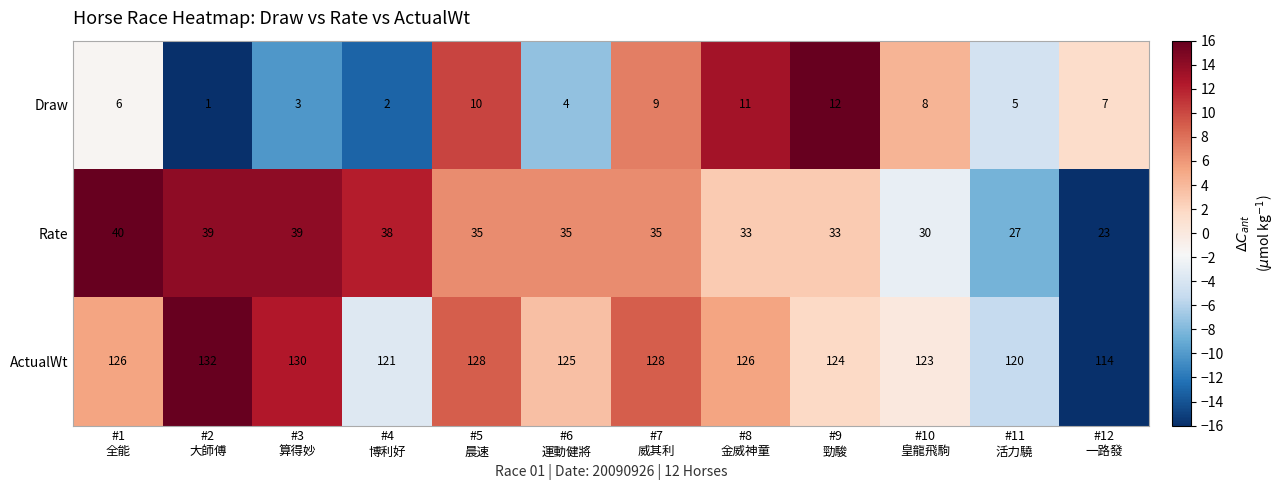

What is the highest value of the Draw series?

12